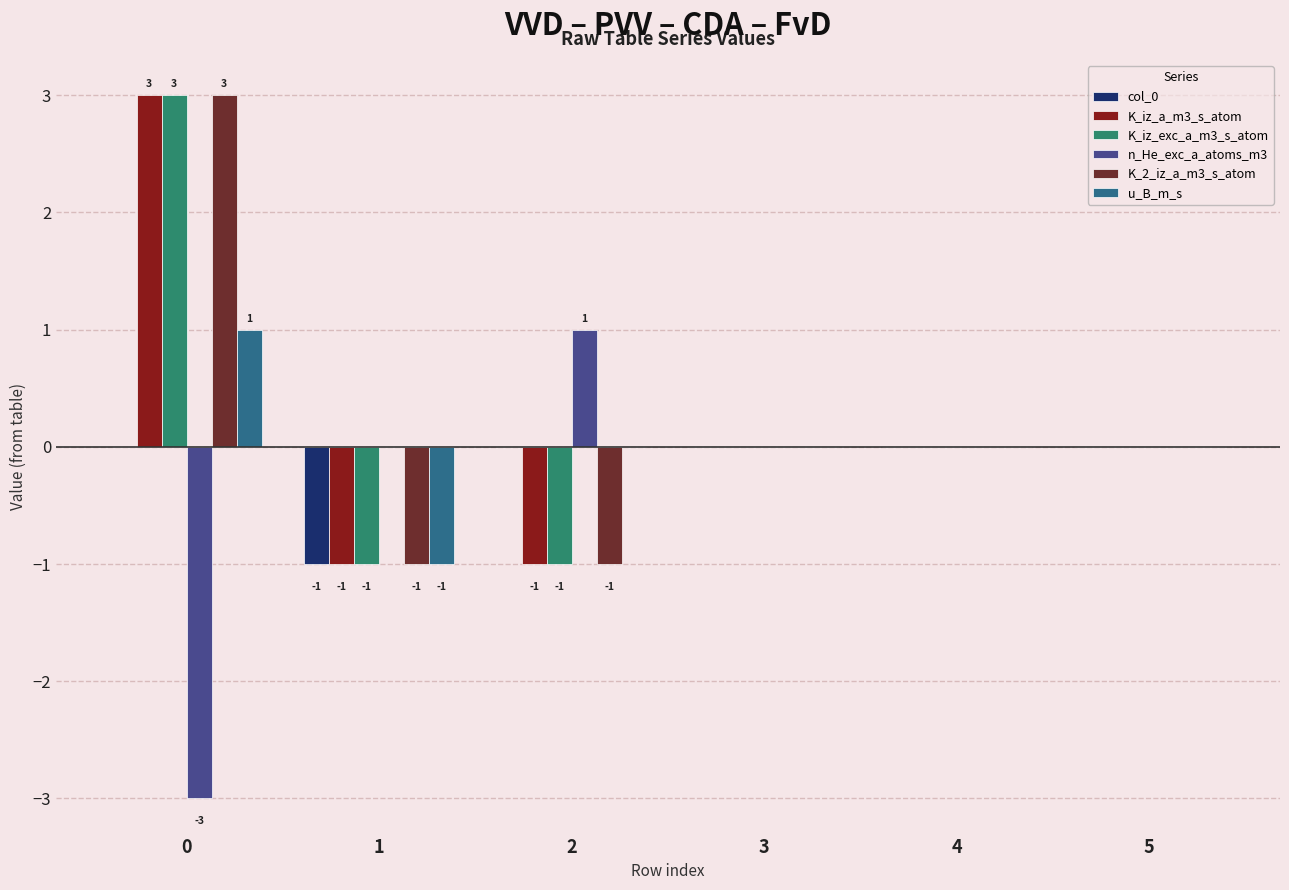

Reading left to right, transcribe all the data shown in this chart.

col_0: 0	-1	0	0	0	0
K_iz_a_m3_s_atom: 3	-1	-1	0	0	0
K_iz_exc_a_m3_s_atom: 3	-1	-1	0	0	0
n_He_exc_a_atoms_m3: -3	0	1	0	0	0
K_2_iz_a_m3_s_atom: 3	-1	-1	0	0	0
u_B_m_s: 1	-1	0	0	0	0